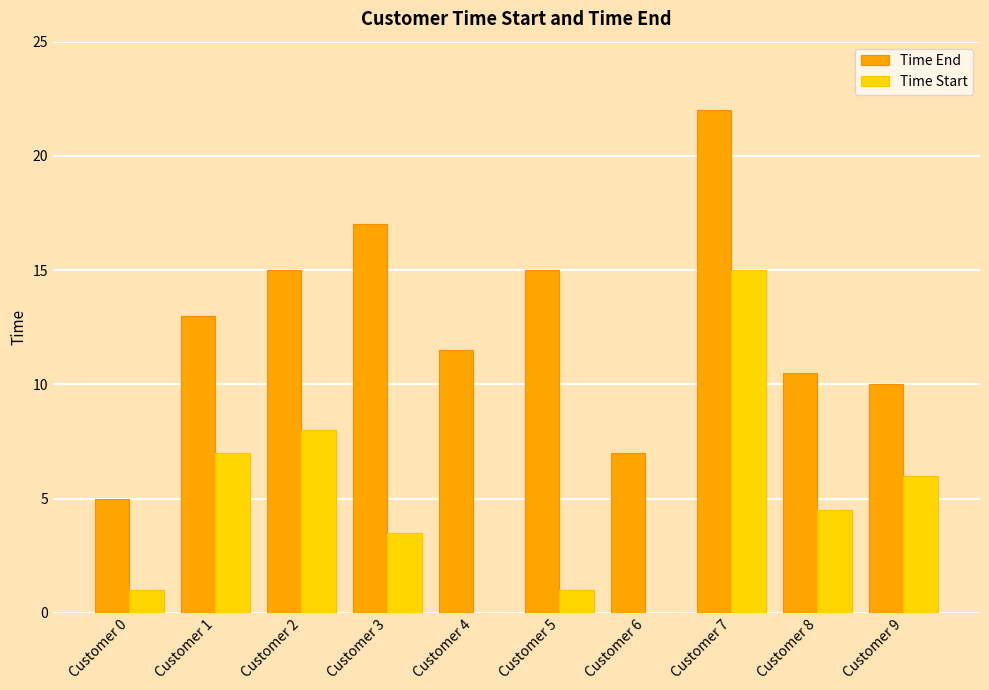

Which series has the largest total across all categories?

Time End